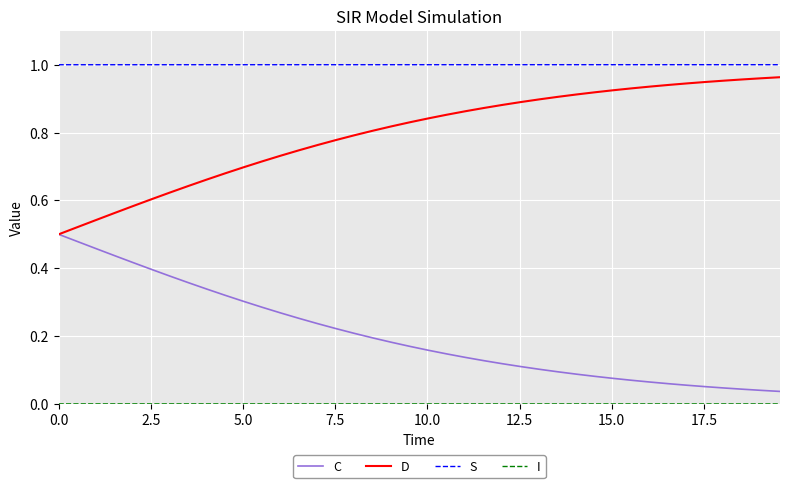

True or false: S and D intersect in this chart.

False